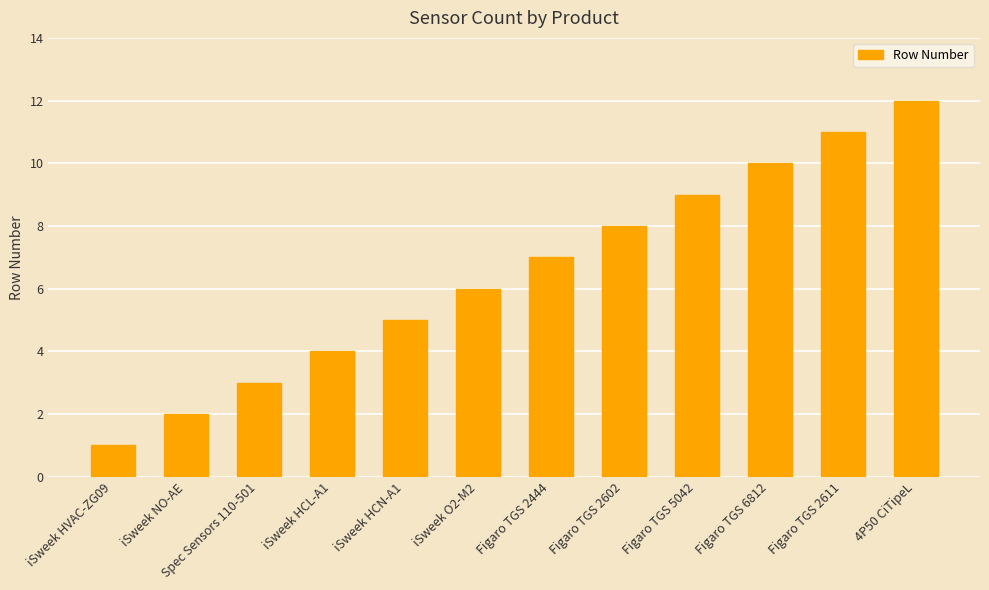

What is the label of the 7th bar from the right?

iSweek O2-M2